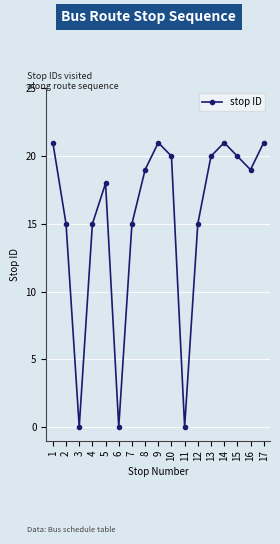

How many points are lower than both their immediate neighbors (excluding endpoints)?

4